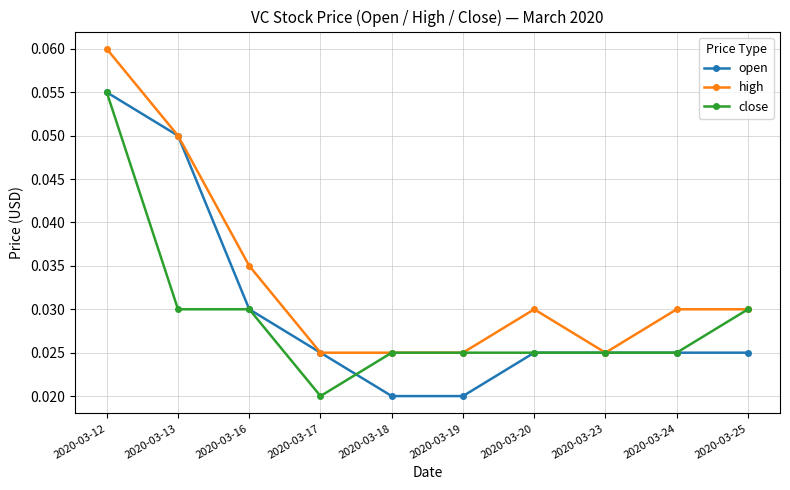

At which label does open reach its peak?

2020-03-12